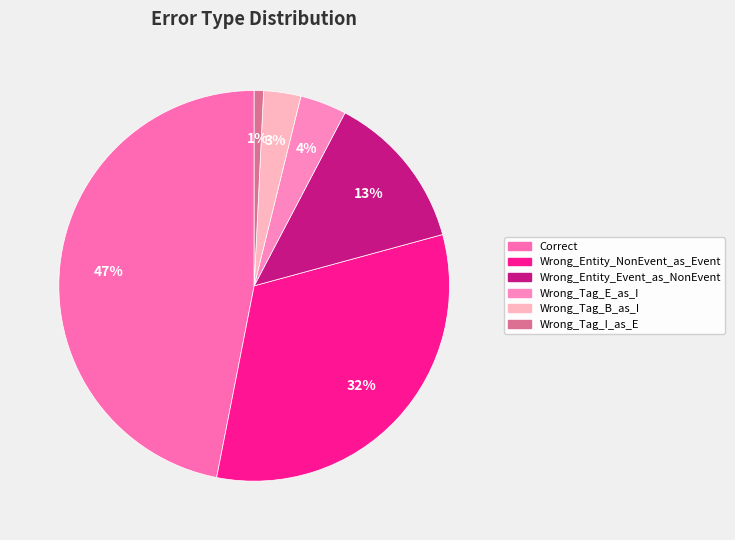

Is Wrong_Tag_B_as_I the majority of the pie?

No